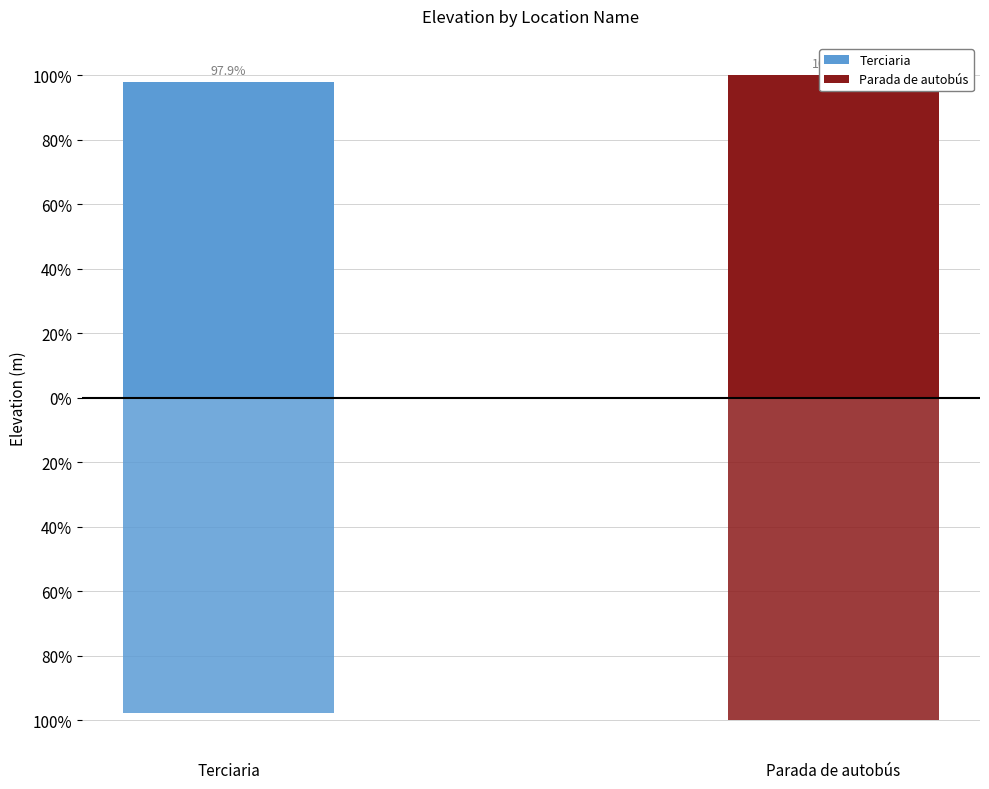

Between Terciaria and Parada de autobús, which is larger?

Parada de autobús